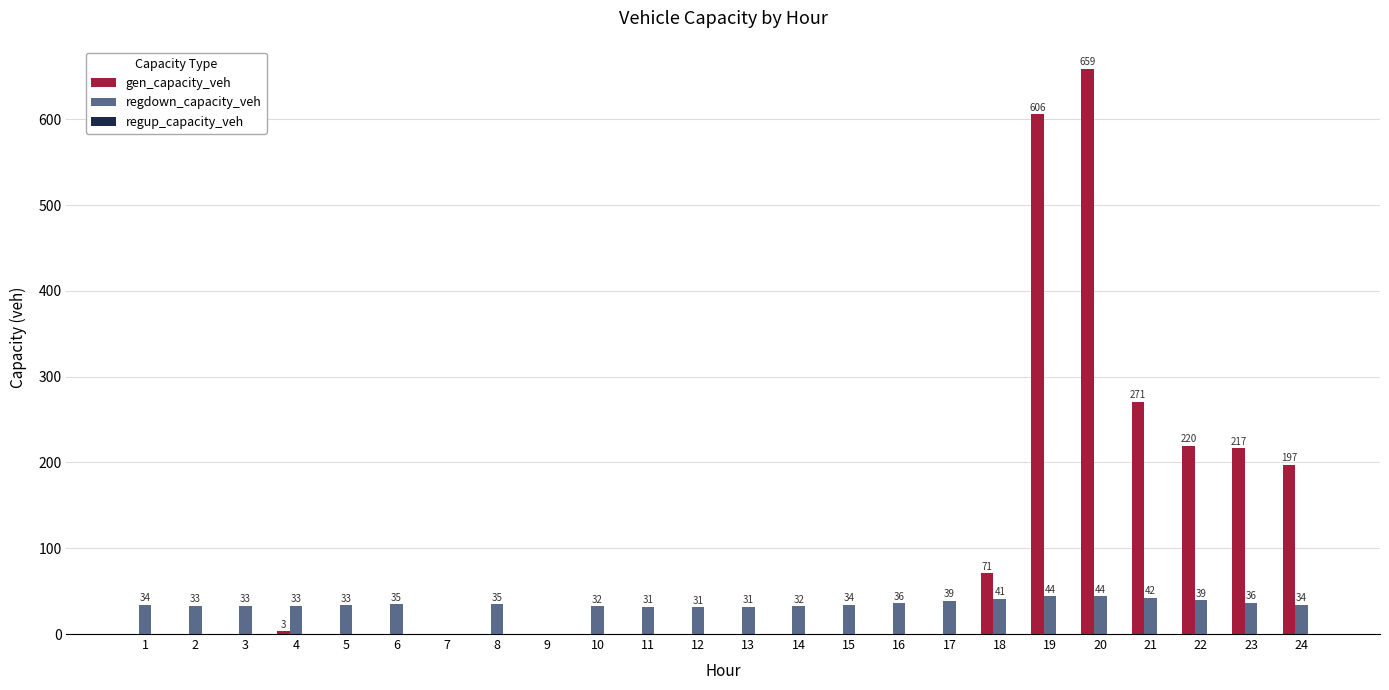

Which series has the largest total across all categories?

gen_capacity_veh